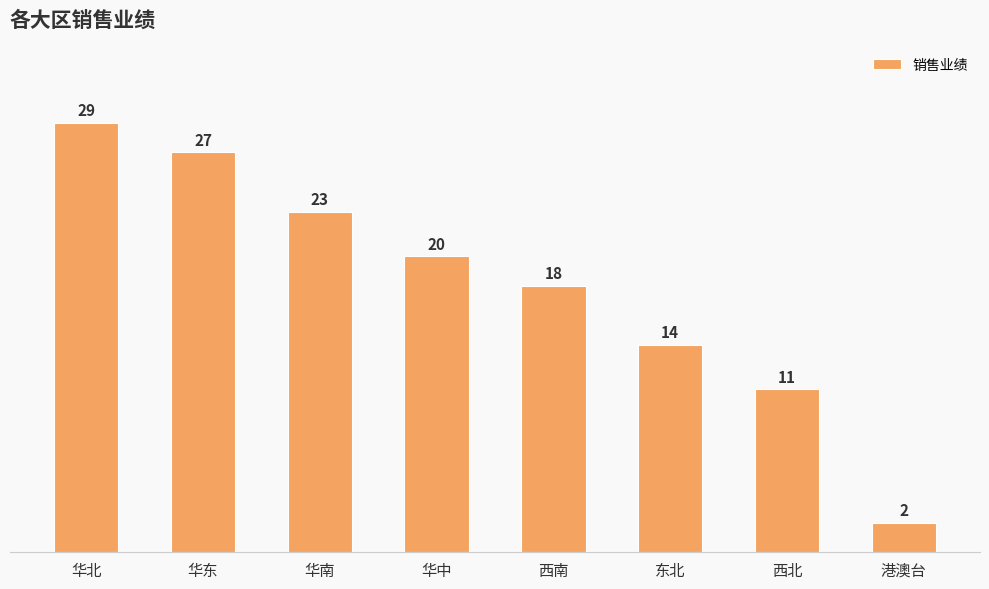

Is it true that the value at 西南 is 18?

True